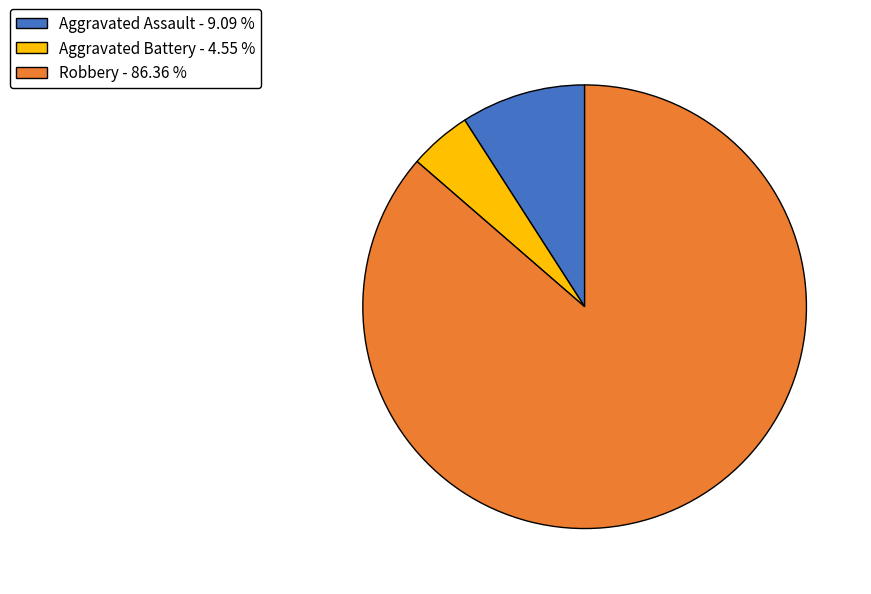

Is it true that Robbery is 86% of the pie?

True